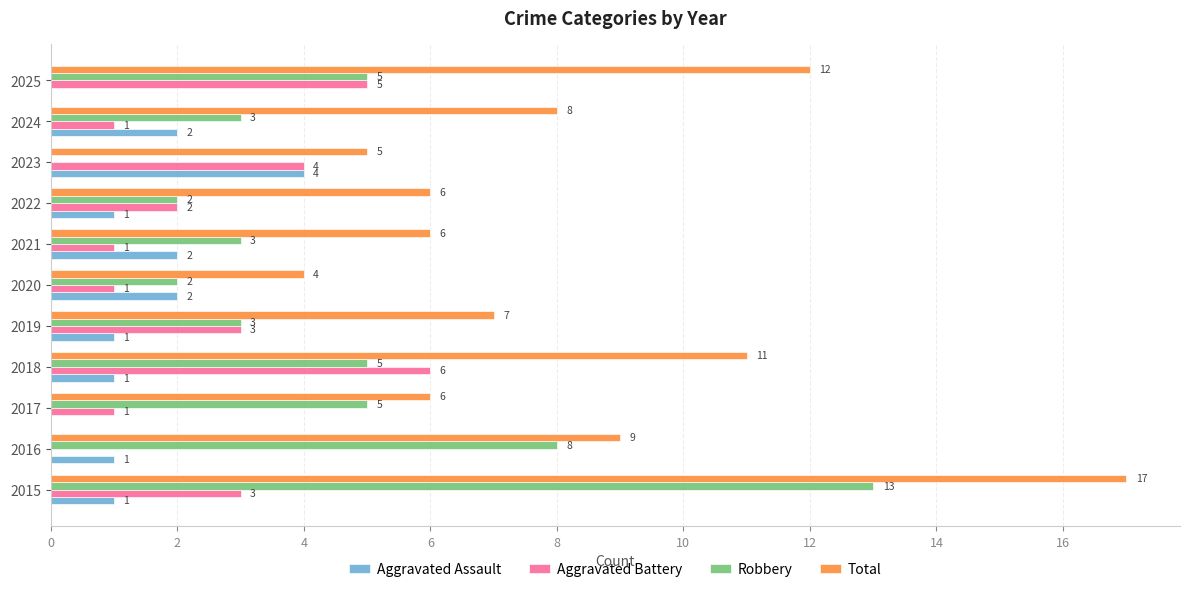

At which category is the sum across all series the highest?

2015